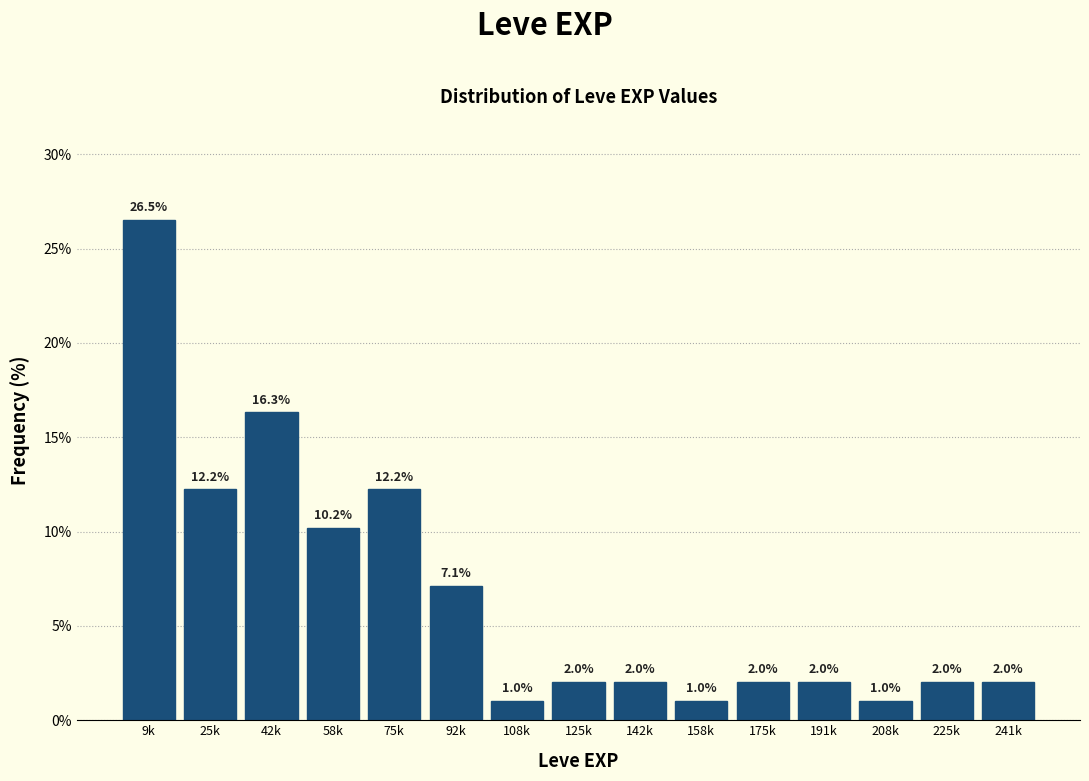

Reading right to left, extract all data points from this chart.

241k=2.0	225k=2.0	208k=1.0	191k=2.0	175k=2.0	158k=1.0	142k=2.0	125k=2.0	108k=1.0	92k=7.1	75k=12.2	58k=10.2	42k=16.3	25k=12.2	9k=26.5